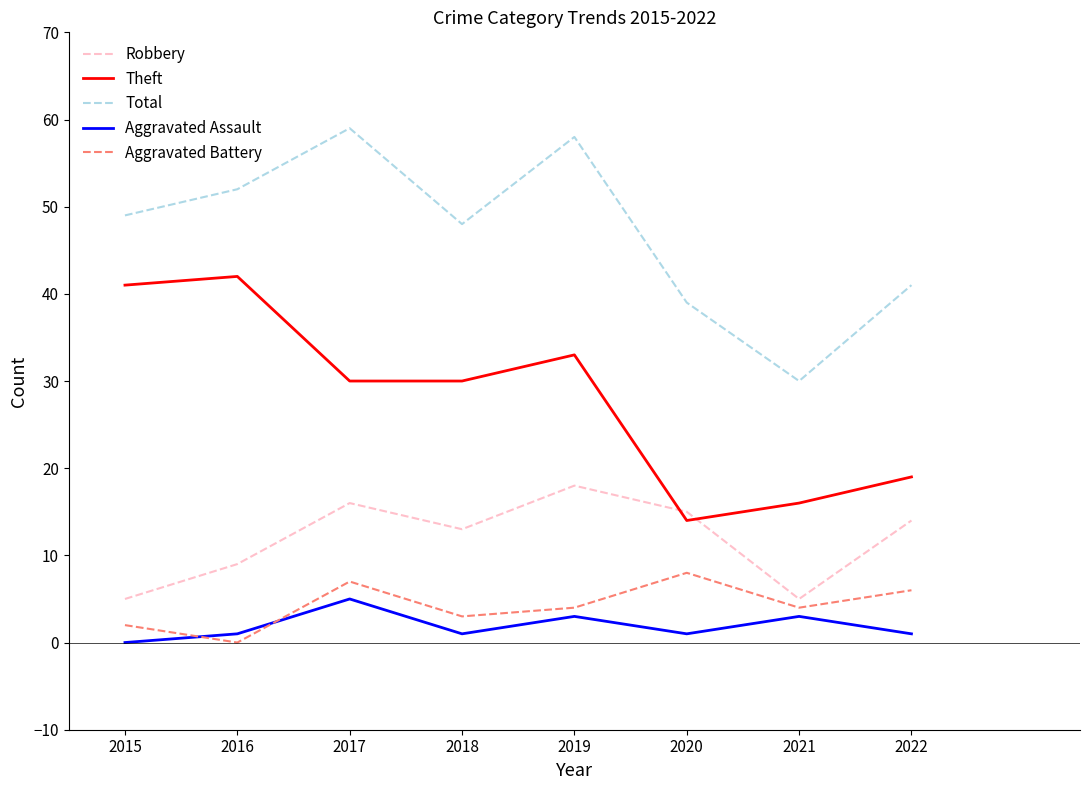

True or false: Total and Aggravated Battery cross at least once.

False